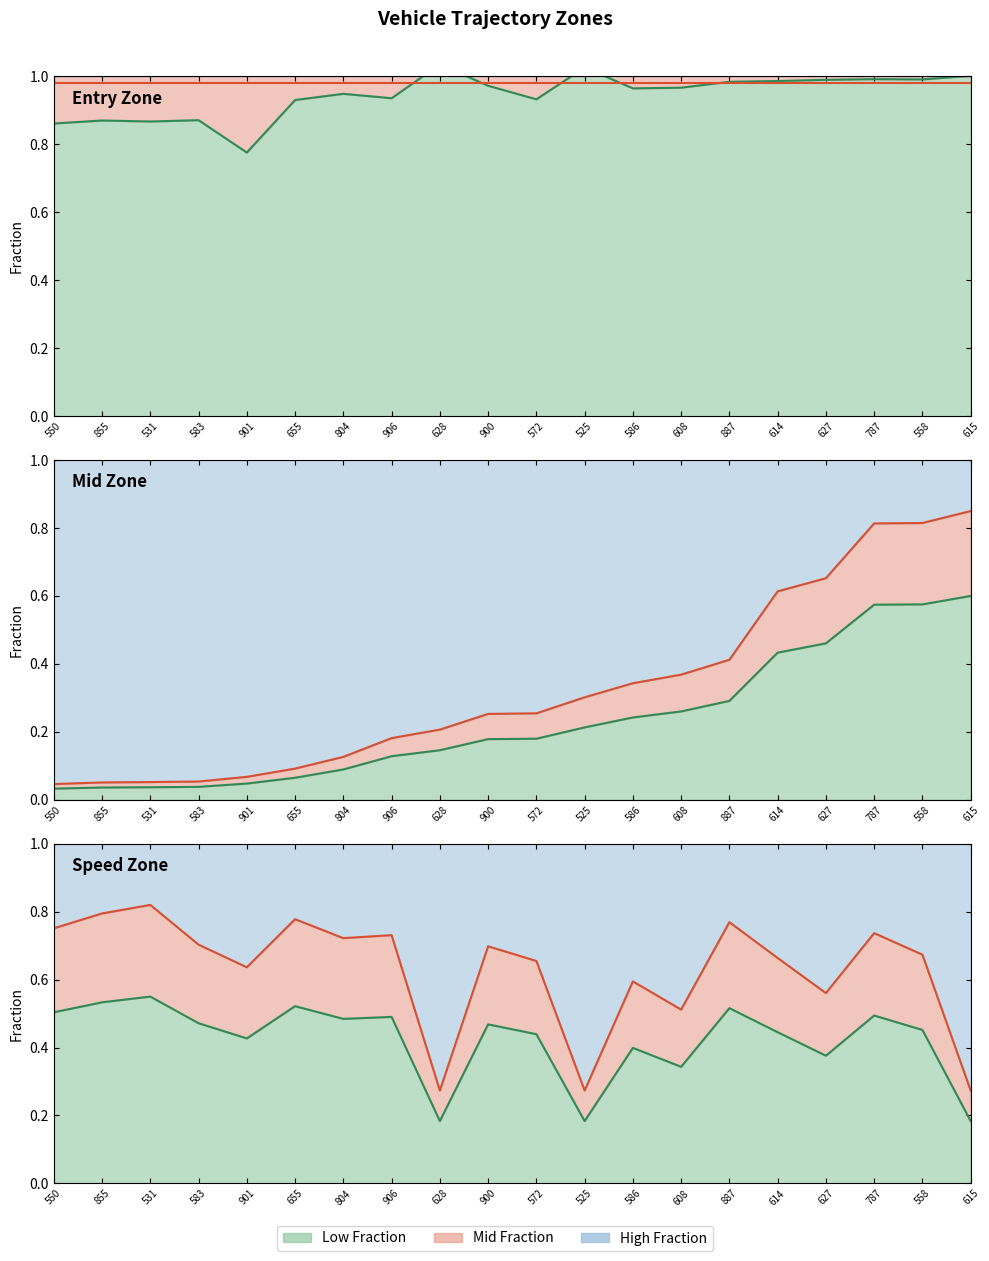

Between 531 and 586, which is larger?

586